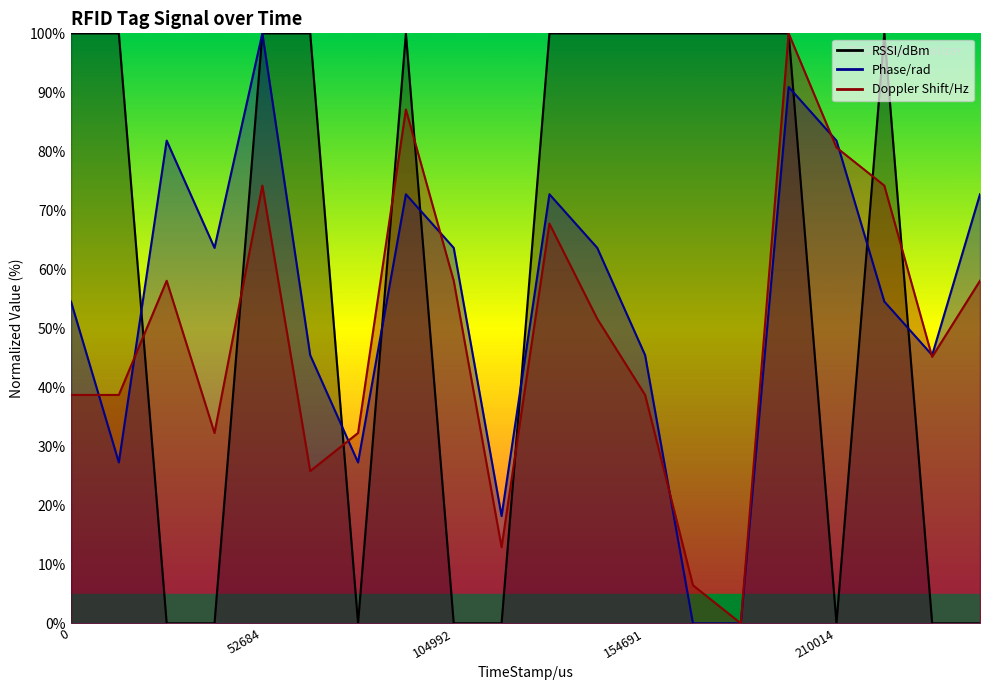

List the series in order of their overall mean, highest first.

RSSI/dBm, Phase/rad, Doppler Shift/Hz